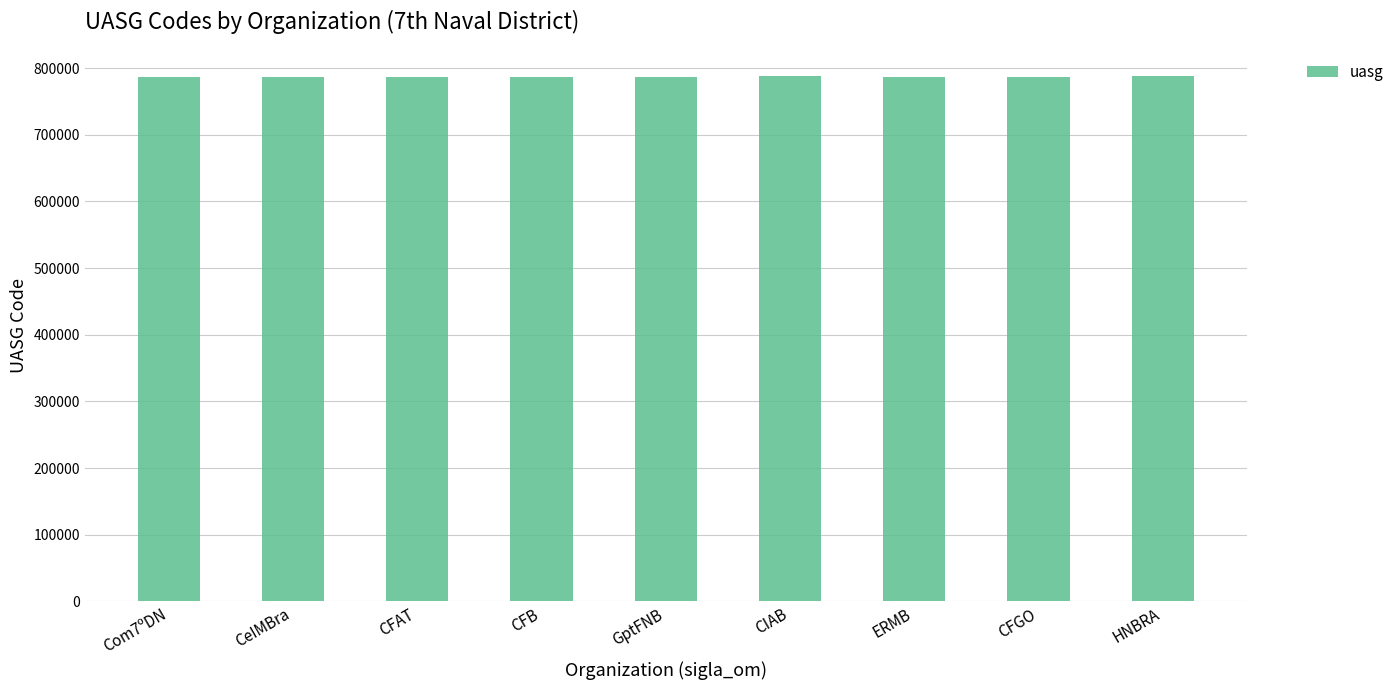

True or false: the data shows 543488 at Com7ºDN.

False